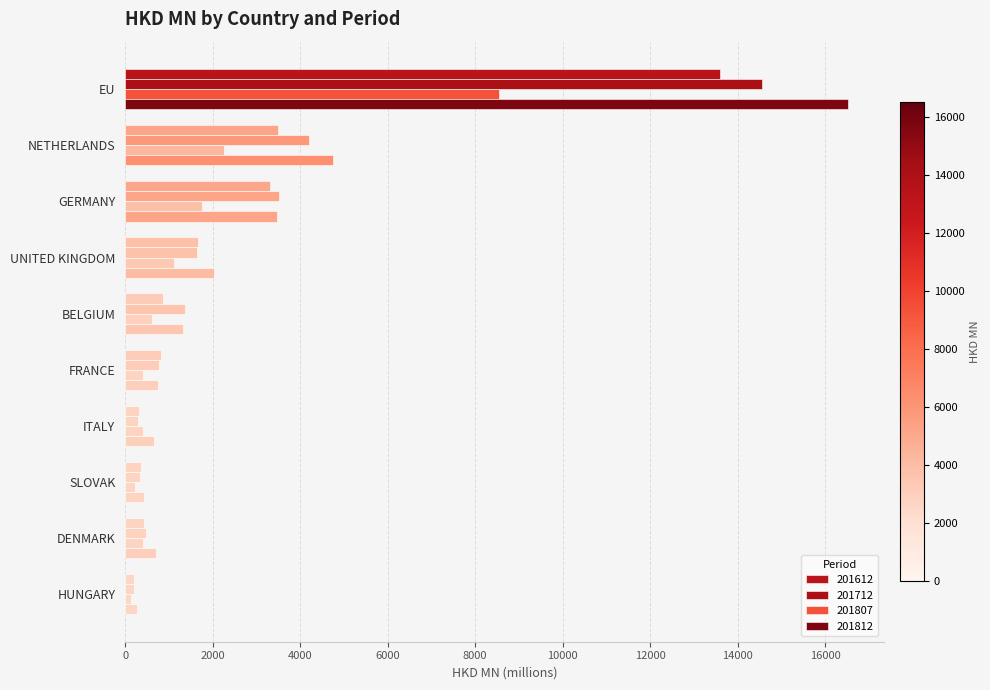

Reading left to right, extract all data points from this chart.

201612: 13588.7	3499.4	3308.7	1671.4	863.6	812.5	311.4	362.1	427.4	202.7
201712: 14560.5	4195.0	3511.2	1643.6	1366.9	775.0	298.4	350.5	469.8	214.0
201807: 8536.4	2269.5	1768.3	1124.1	604.3	409.3	410.8	235.3	402.2	143.4
201812: 16514.0	4760.2	3479.8	2029.7	1314.4	756.6	659.8	425.1	699.1	277.6